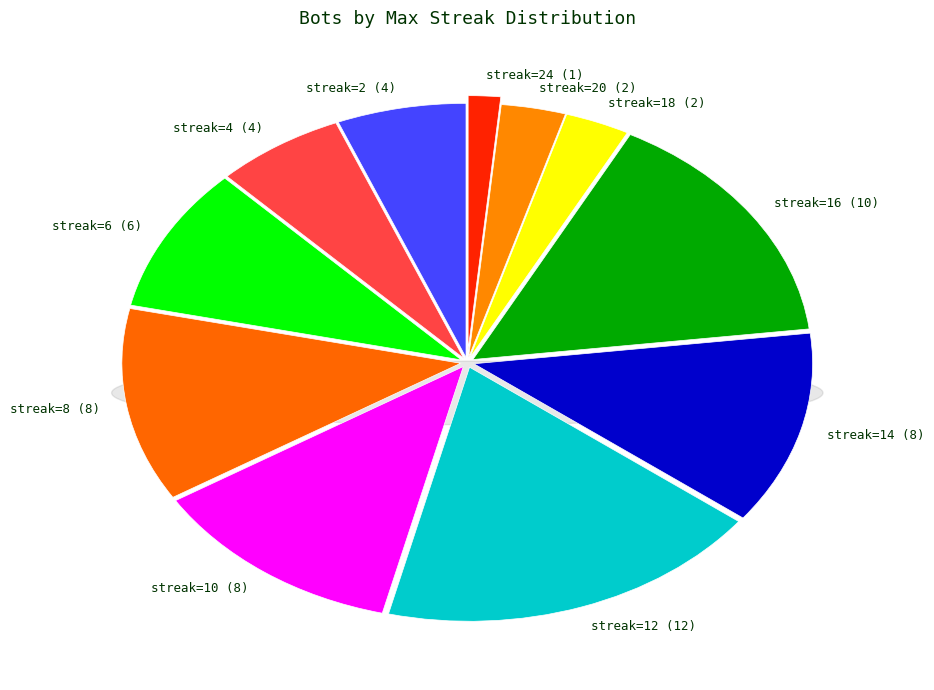

Count the number of slices in the pie.

11